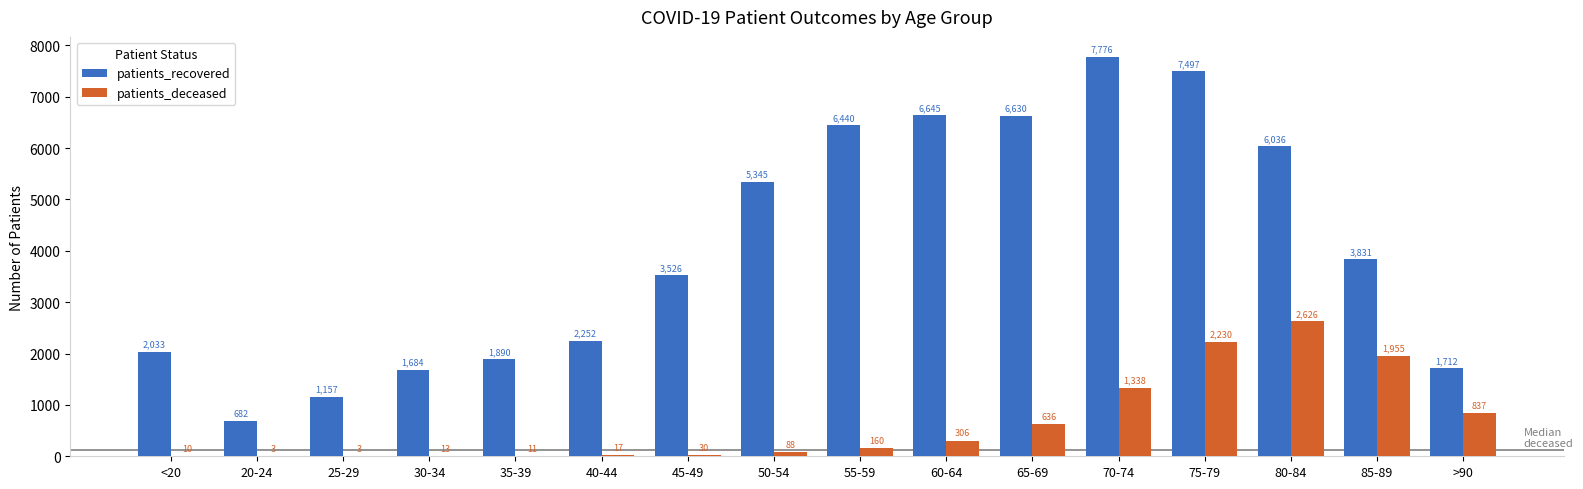

At which category does the chart reach its peak across all series?

70-74